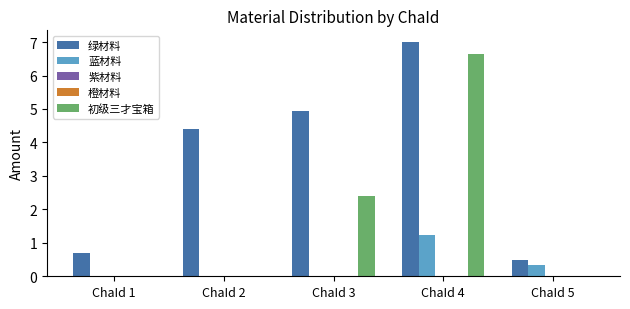

At which label is 橙材料 closest to 0?

ChaId 1